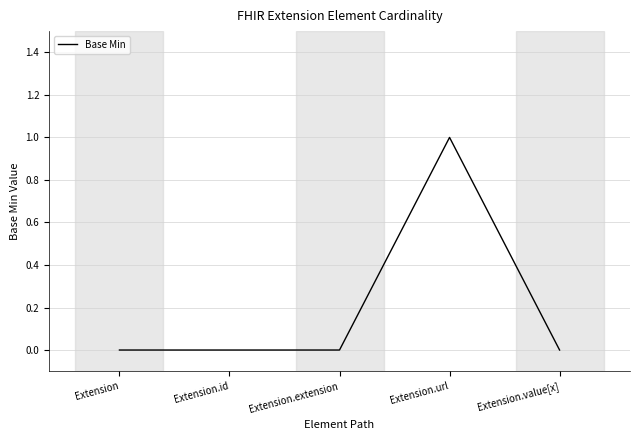

Reading right to left, extract all data points from this chart.

0	1	0	0	0